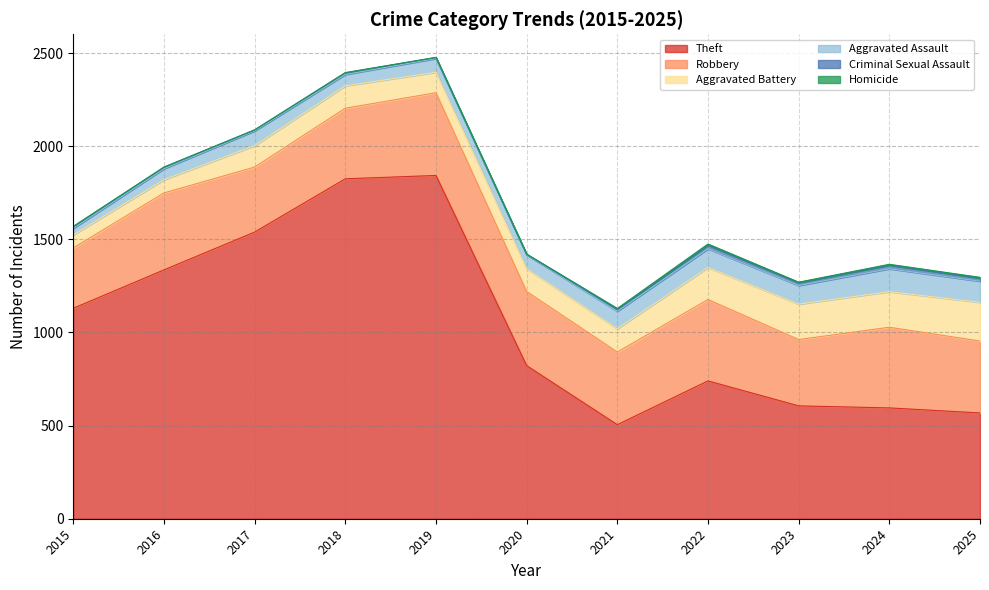

What is the value of the Criminal Sexual Assault point at the 6th from the left?

2